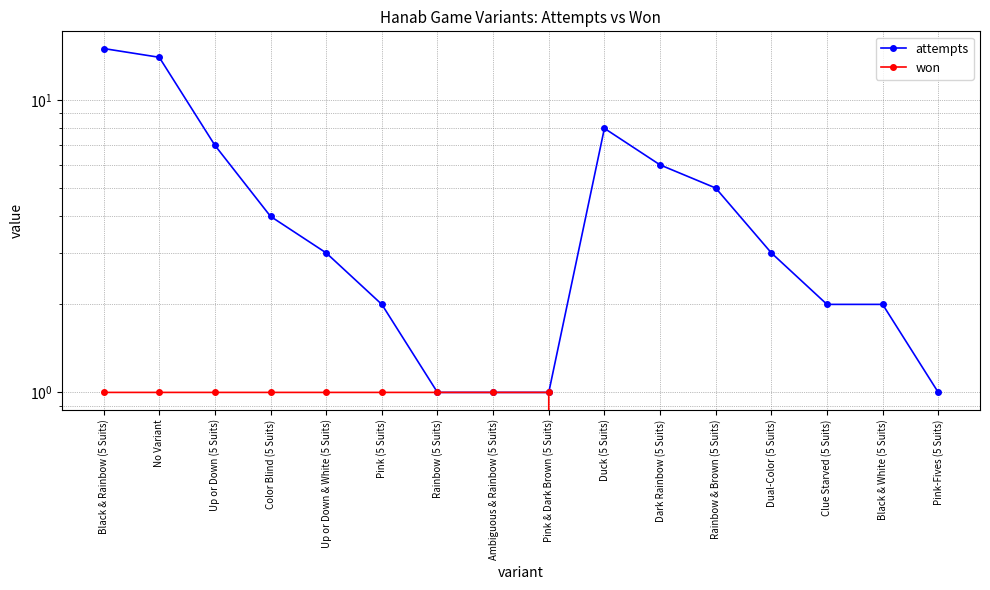

What is the total value across all series at Black & Rainbow (5 Suits)?

16